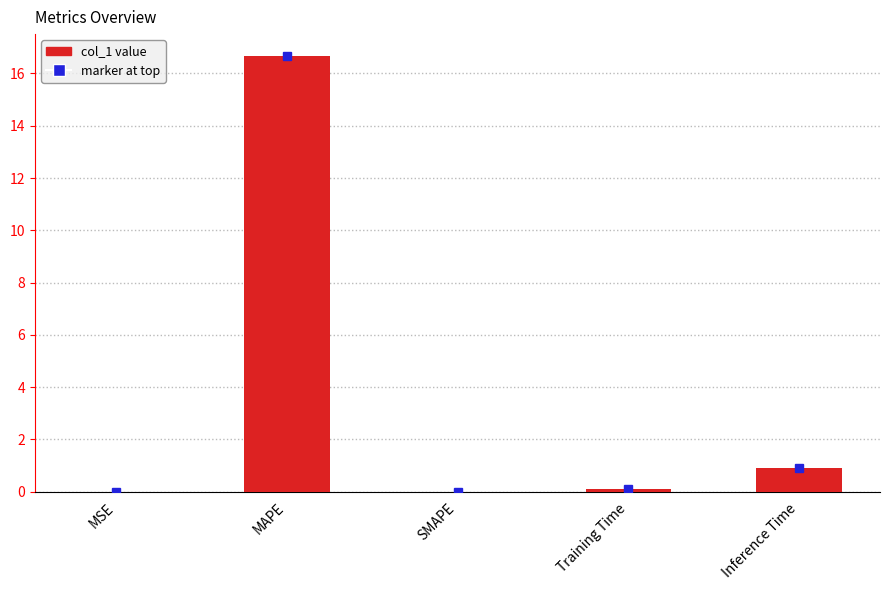

Between MAPE and Inference Time, which is larger?

MAPE